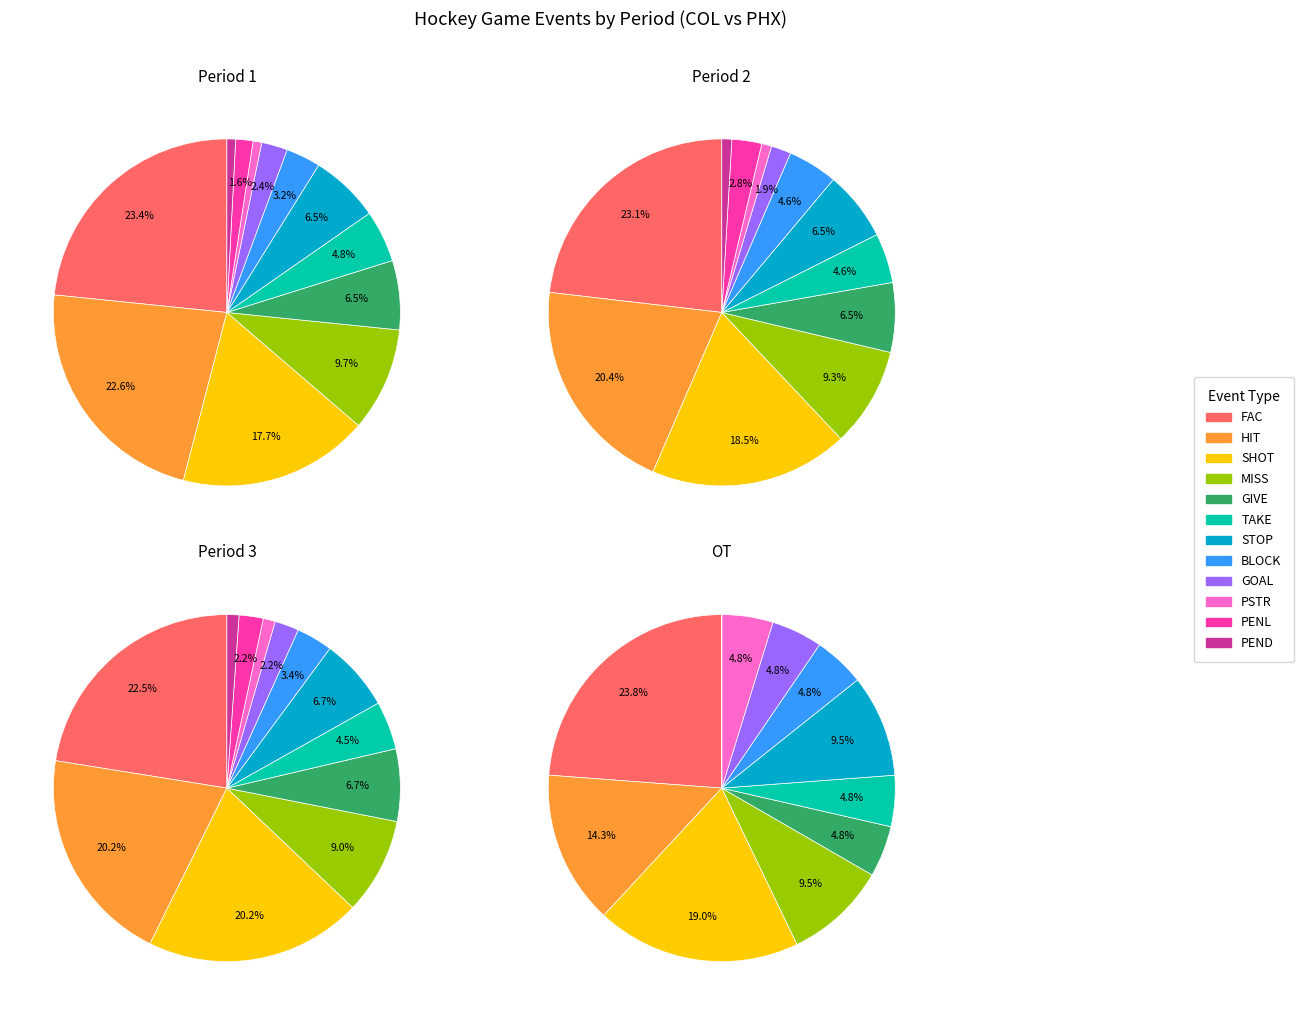

To the nearest percent, what portion does HIT represent?

23%